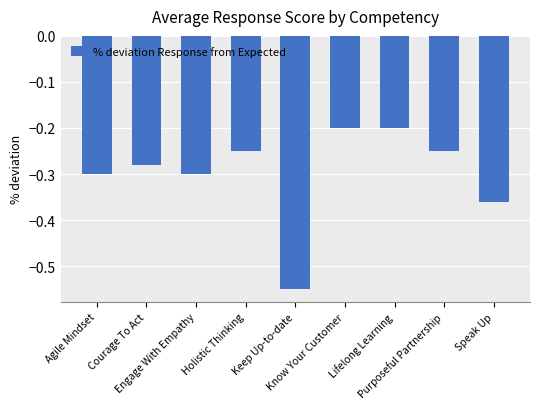

What is the sum of all values?

-2.7